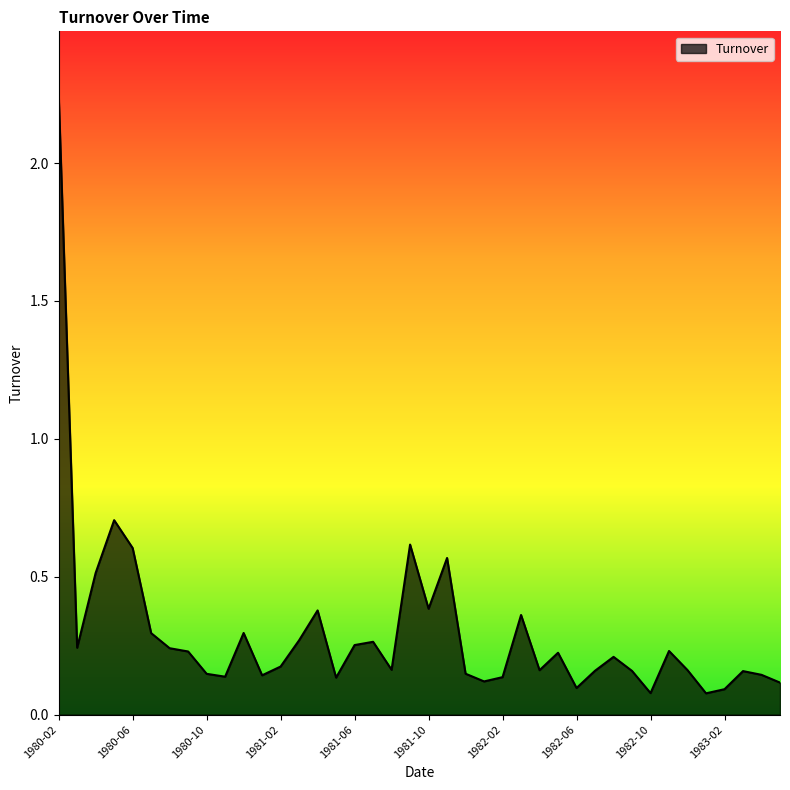

What is the difference between the maximum and minimum values?

2.2